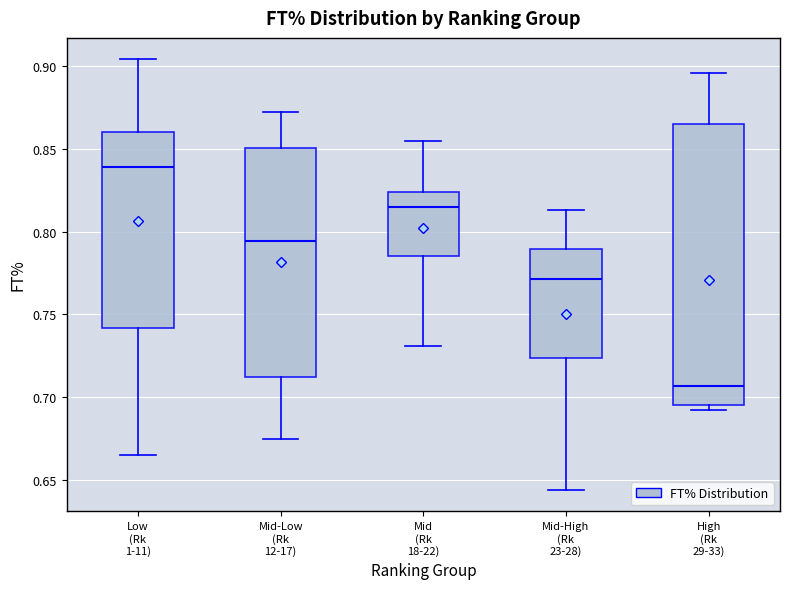

Reading left to right, transcribe this box plot: for each box, give where its median line is, the range the box spans, and where its two whiskers end, as read against the y-axis. The values are not printed on the chart, so give them approximately, as read against the axis.

Low (Rk 1-11): median 0.840, box 0.740 to 0.860, whiskers 0.665 to 0.905
Mid-Low (Rk 12-17): median 0.795, box 0.710 to 0.850, whiskers 0.675 to 0.870
Mid (Rk 18-22): median 0.815, box 0.785 to 0.825, whiskers 0.730 to 0.855
Mid-High (Rk 23-28): median 0.770, box 0.725 to 0.790, whiskers 0.645 to 0.815
High (Rk 29-33): median 0.705, box 0.695 to 0.865, whiskers 0.690 to 0.895